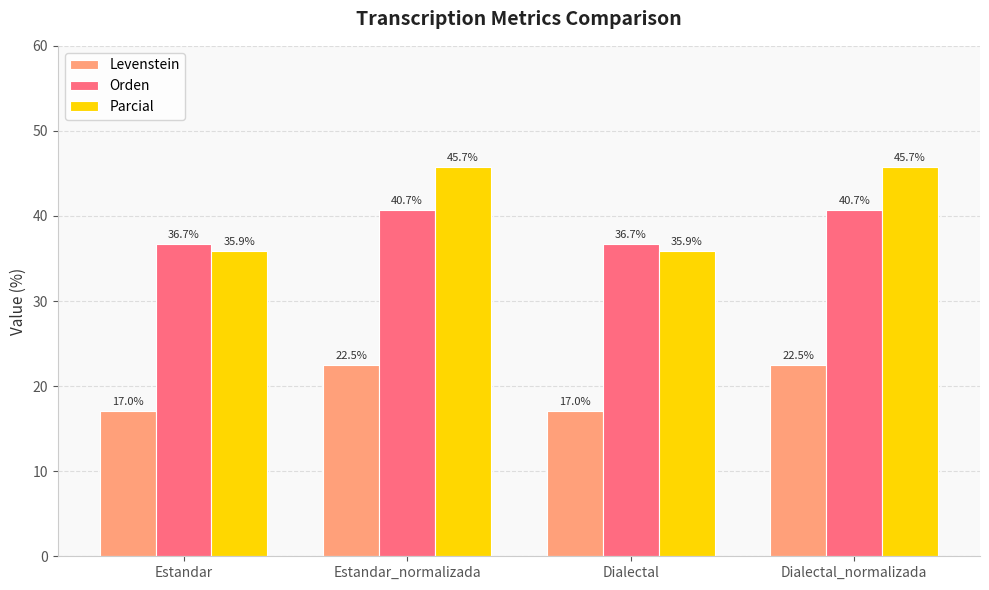

How many bars are there in total?

12